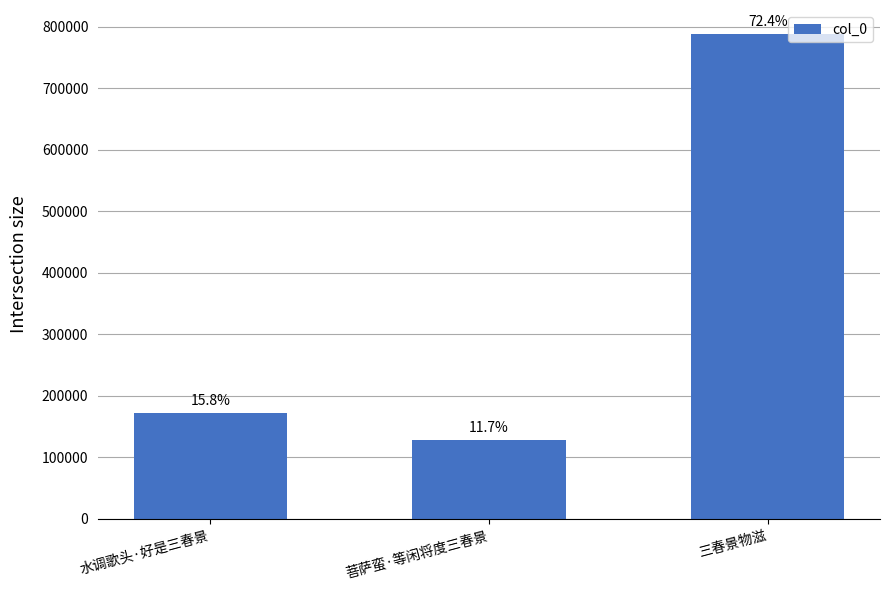

Reading left to right, extract all data points from this chart.

水调歌头·好是三春景=172343	菩萨蛮·等闲将度三春景=127708	三春景物滋=788153